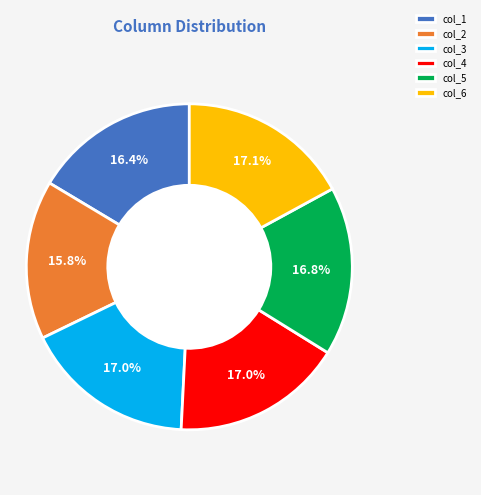

What portion of the pie excludes col_3?

83.0%